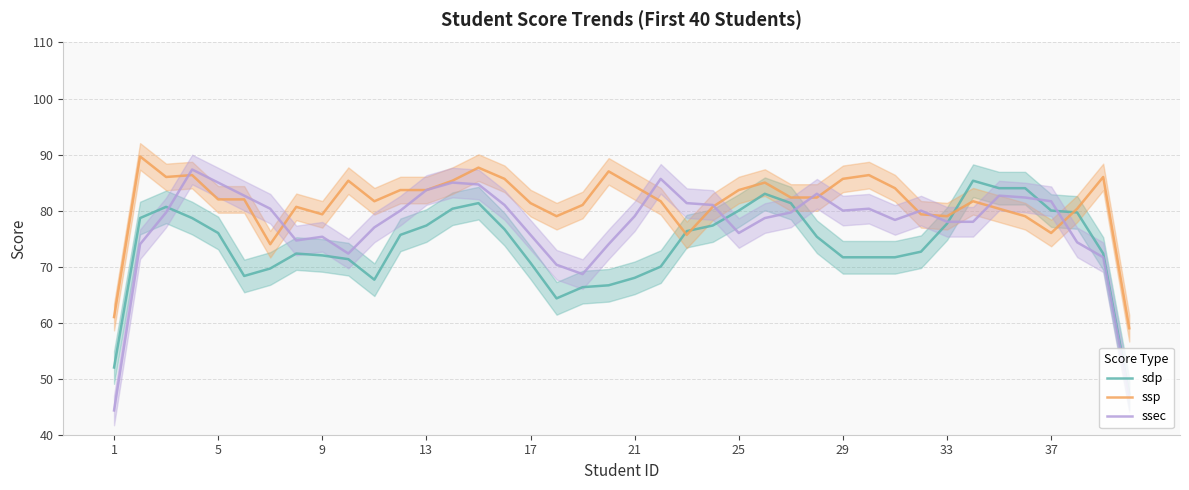

The value of ssp at 9 is 79.3. True or false?

True